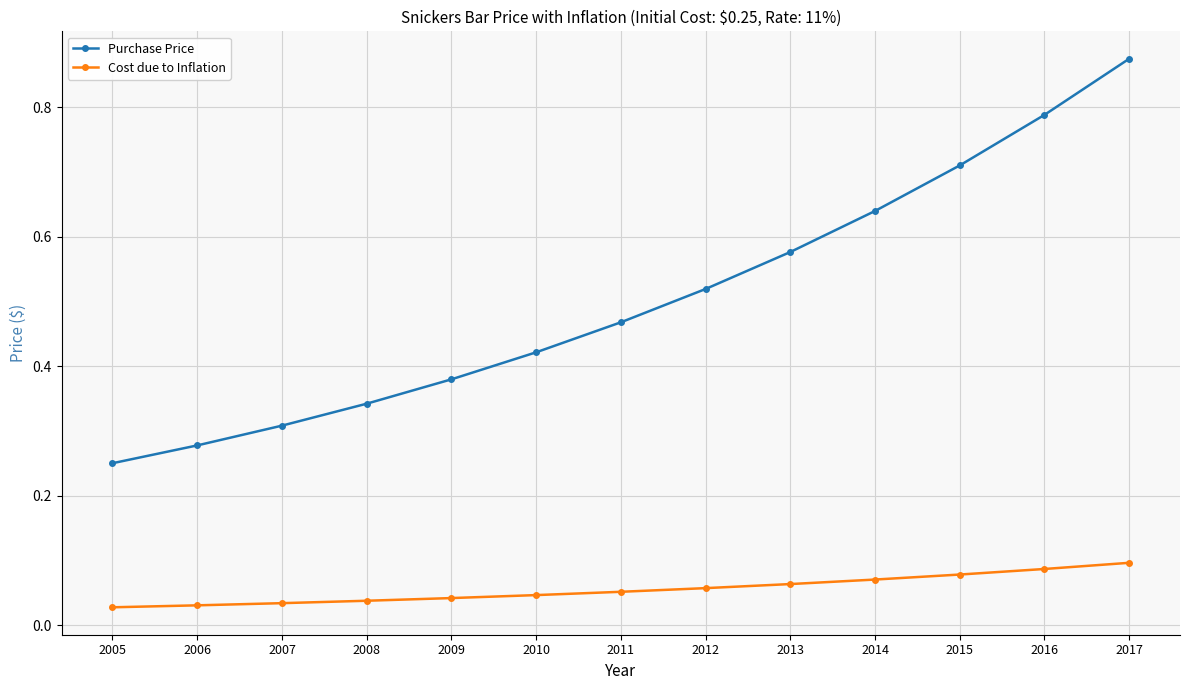

At 2011, list the series in order from smallest to largest.

Cost due to Inflation, Purchase Price